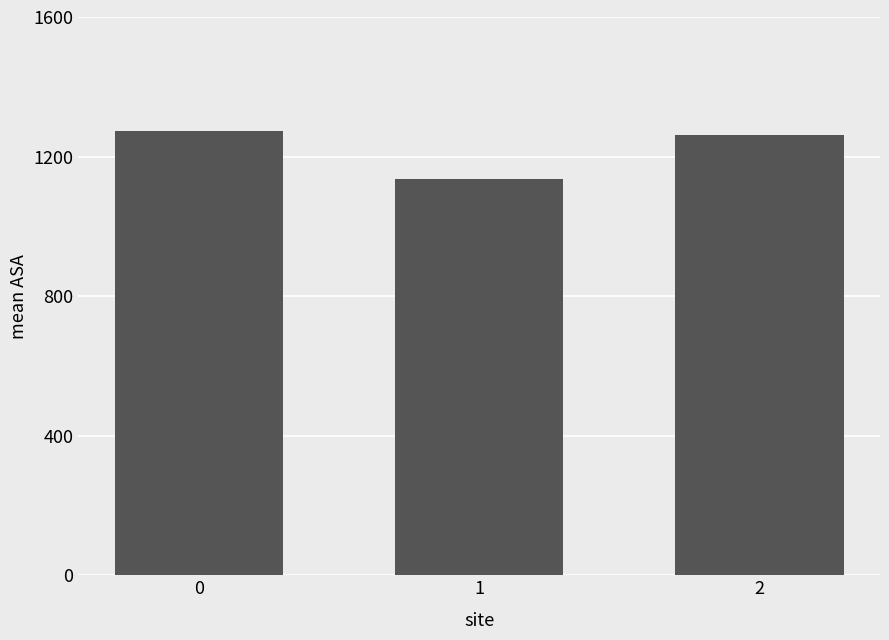

How many bars are there in total?

3